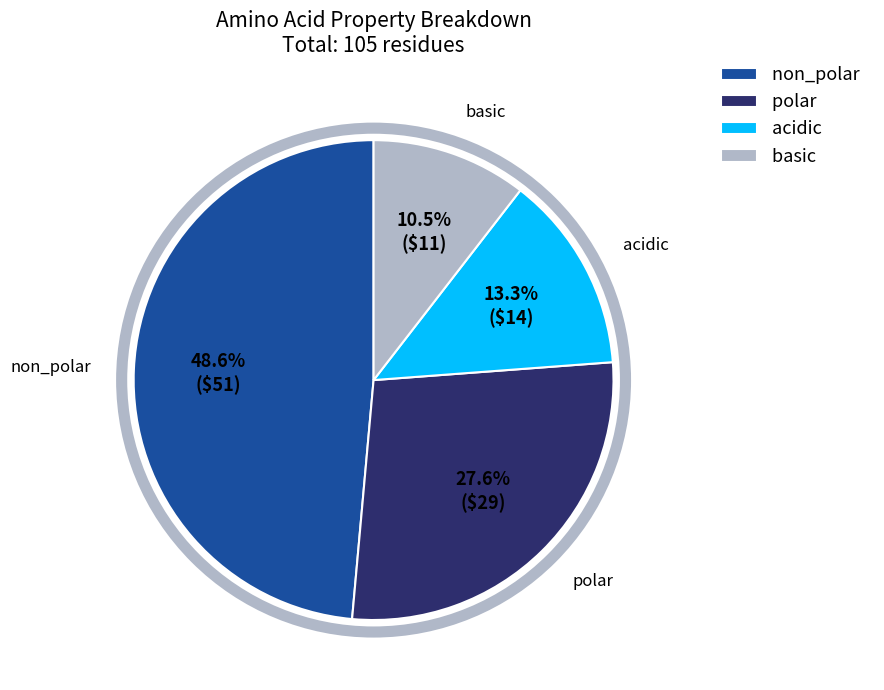

To the nearest percent, what portion does acidic represent?

13%